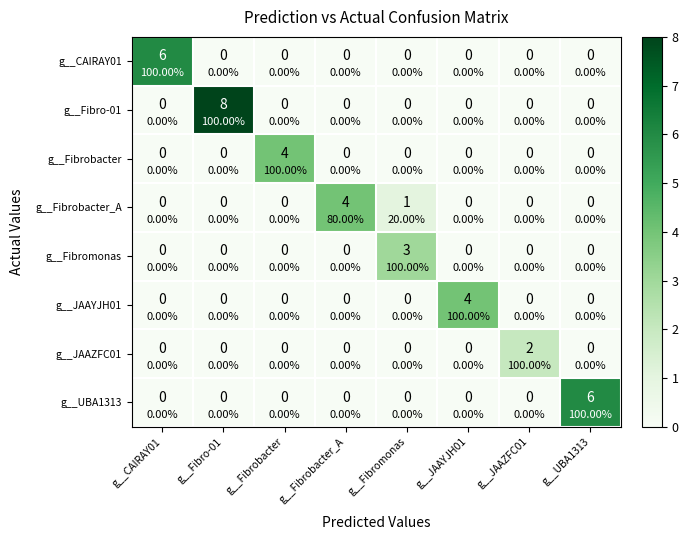

Which series has the largest total across all categories?

g__Fibro-01